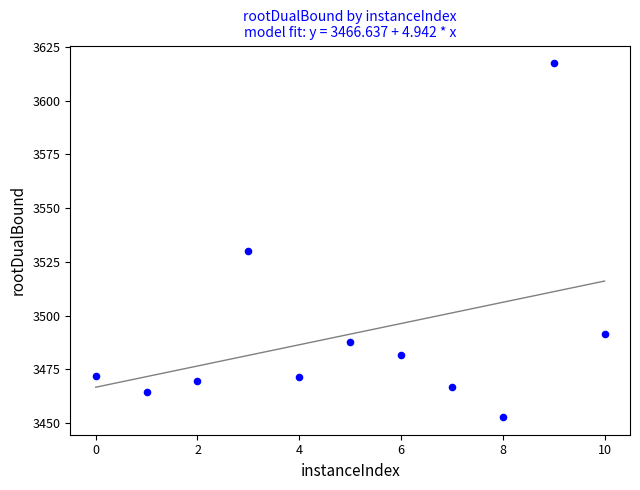

What is the average Y value?

3491.3